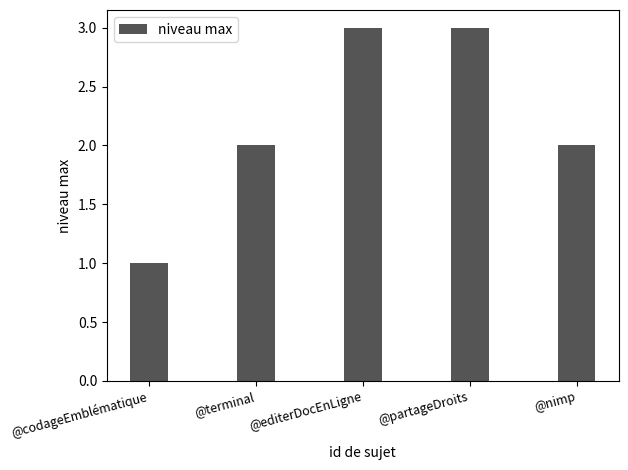

Reading left to right, extract all data points from this chart.

1	2	3	3	2